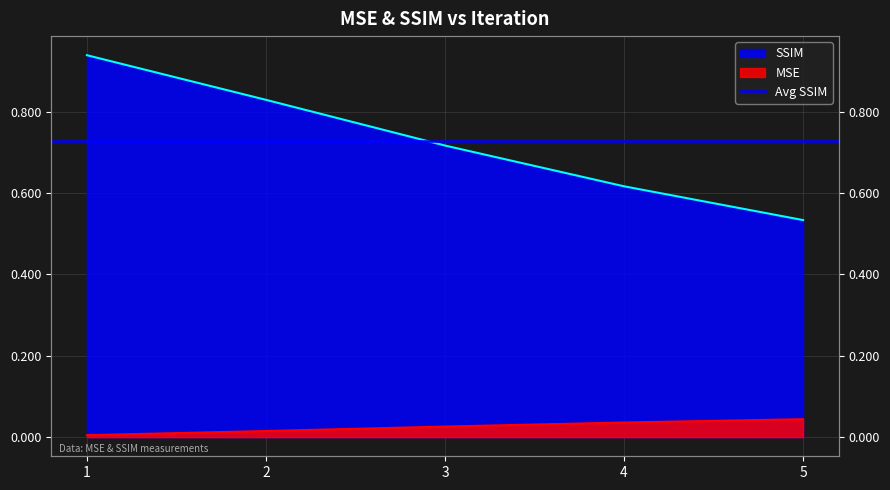

True or false: SSIM has more than 1 interior local peaks.

False